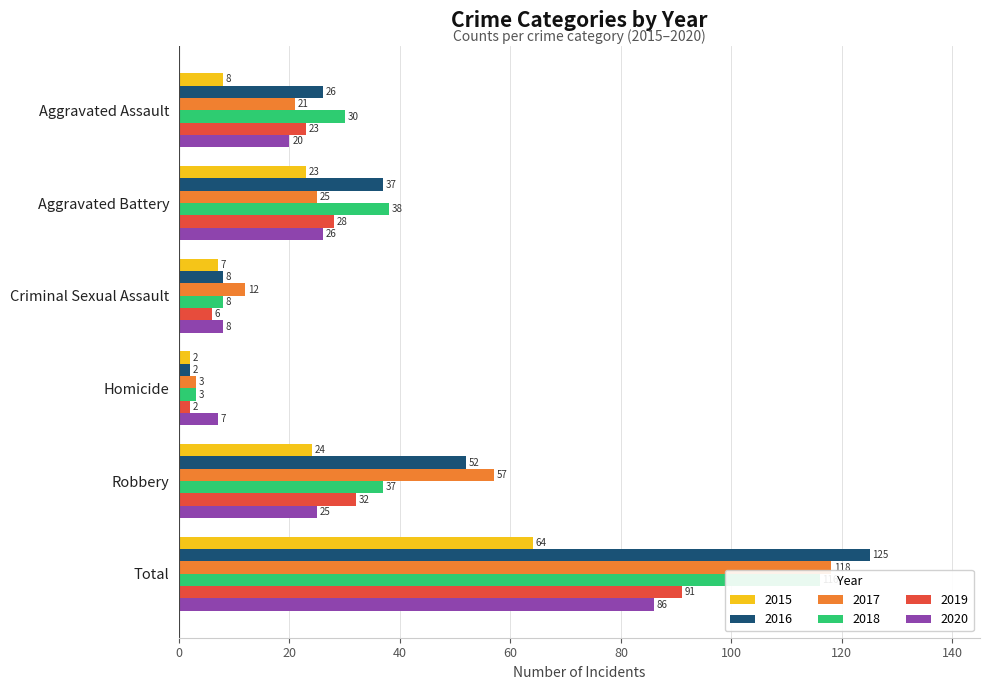

The value of 2015 at Robbery is 24. True or false?

True